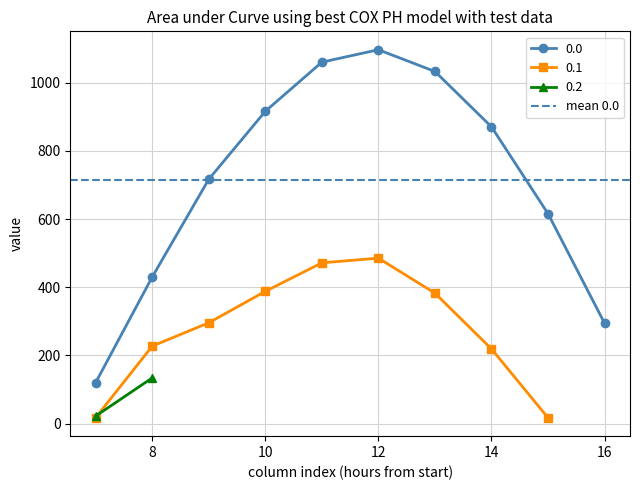

What is the minimum value for 0.0?

120.6